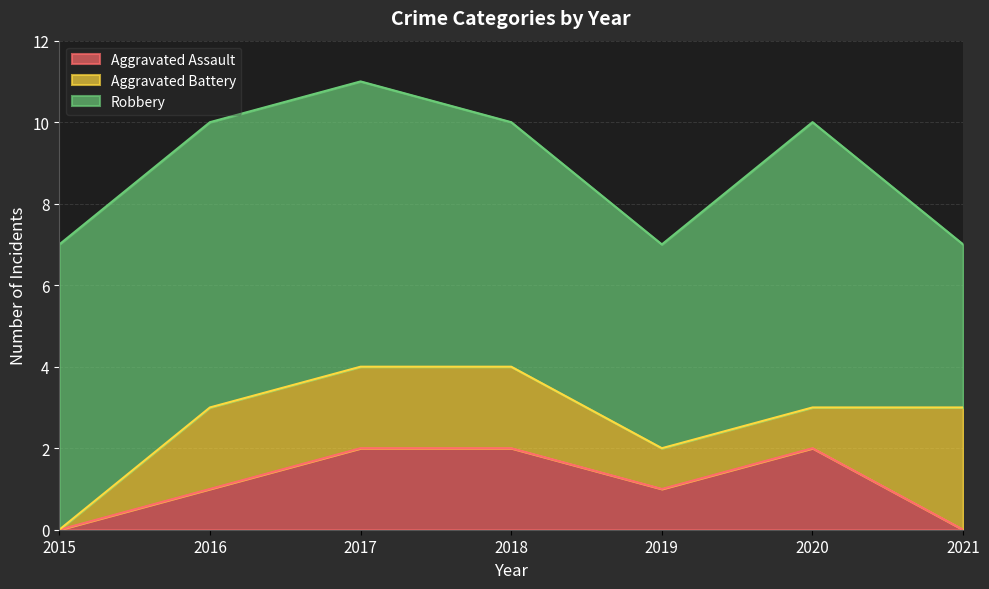

True or false: Robbery has a value of 7 at 2020.

True